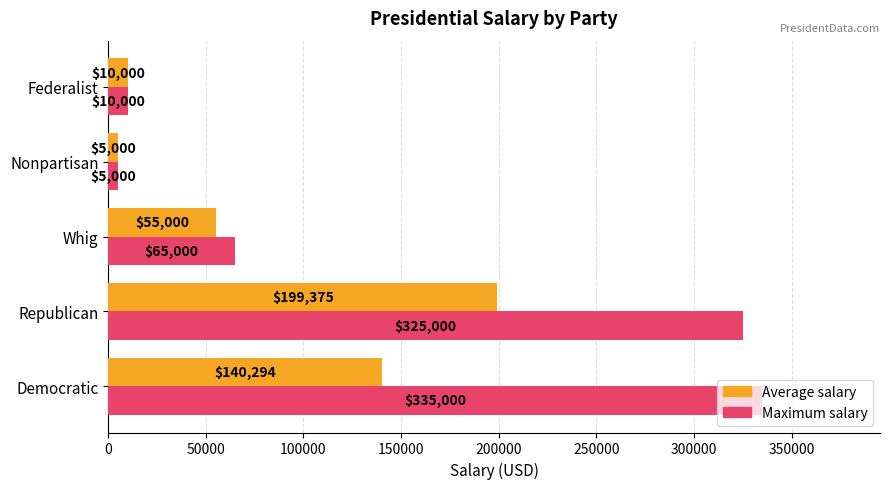

What is the sum of all Maximum salary values?

740000